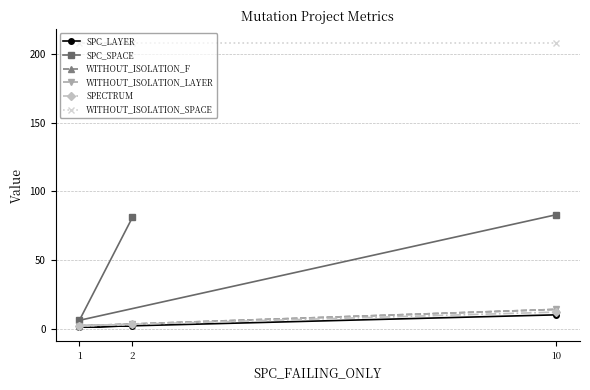

How many lines are shown in the chart?

6